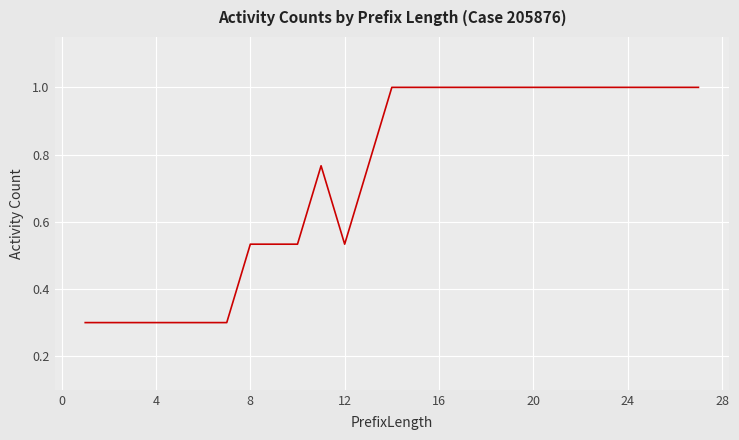

What is the maximum value shown in the chart?

1.0